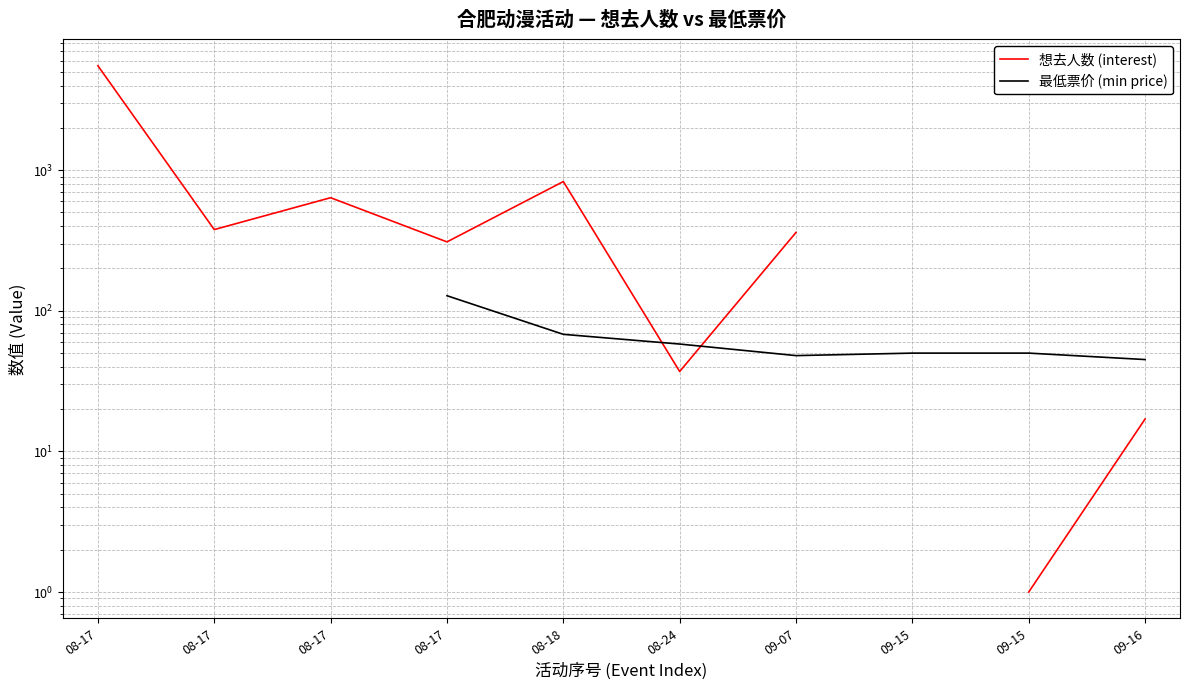

What are all the series names shown in the legend?

想去人数 (interest), 最低票价 (min price)